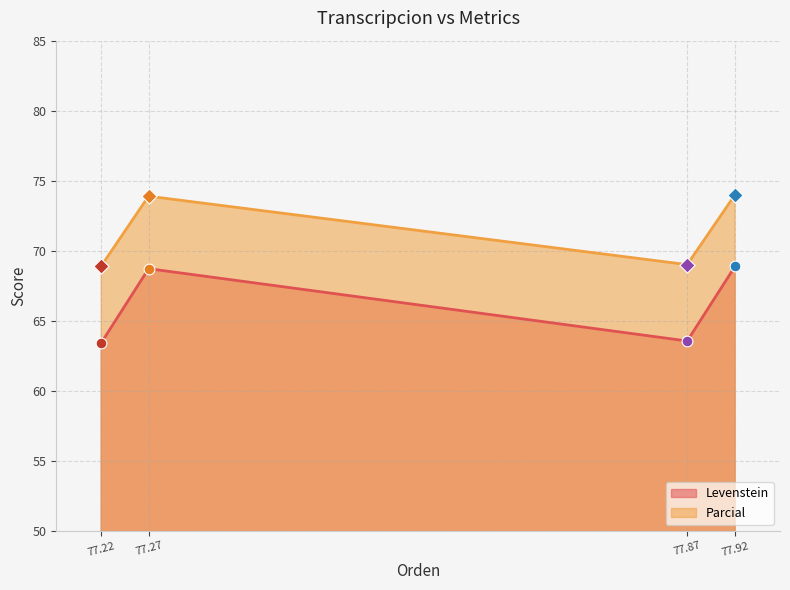

Is the value of Levenstein at 77.22 greater than the value of Parcial at 77.92?

No